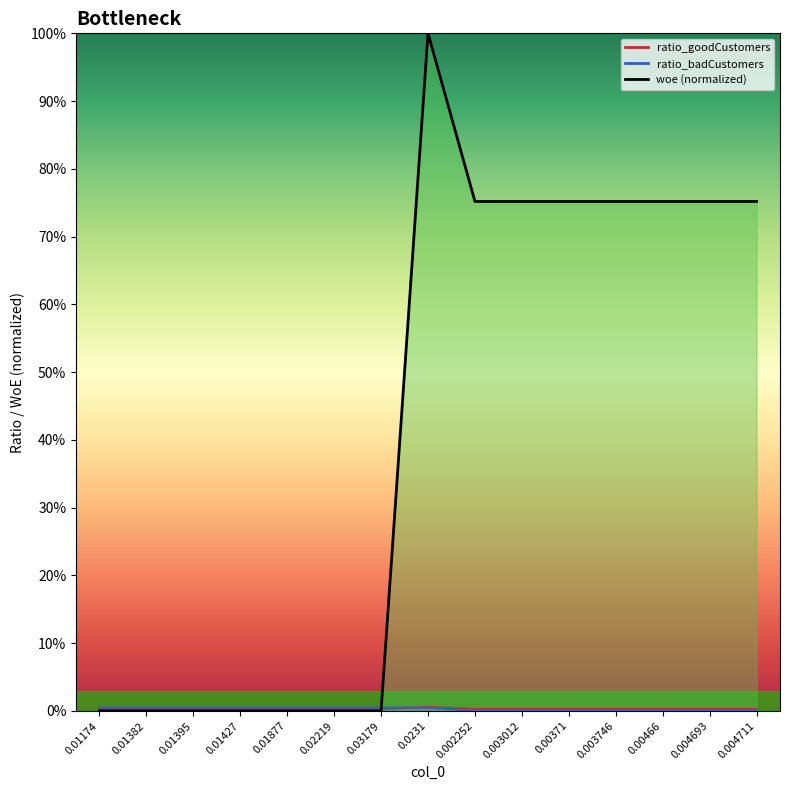

List the series in order of their peak value, lowest first.

ratio_badCustomers, ratio_goodCustomers, woe